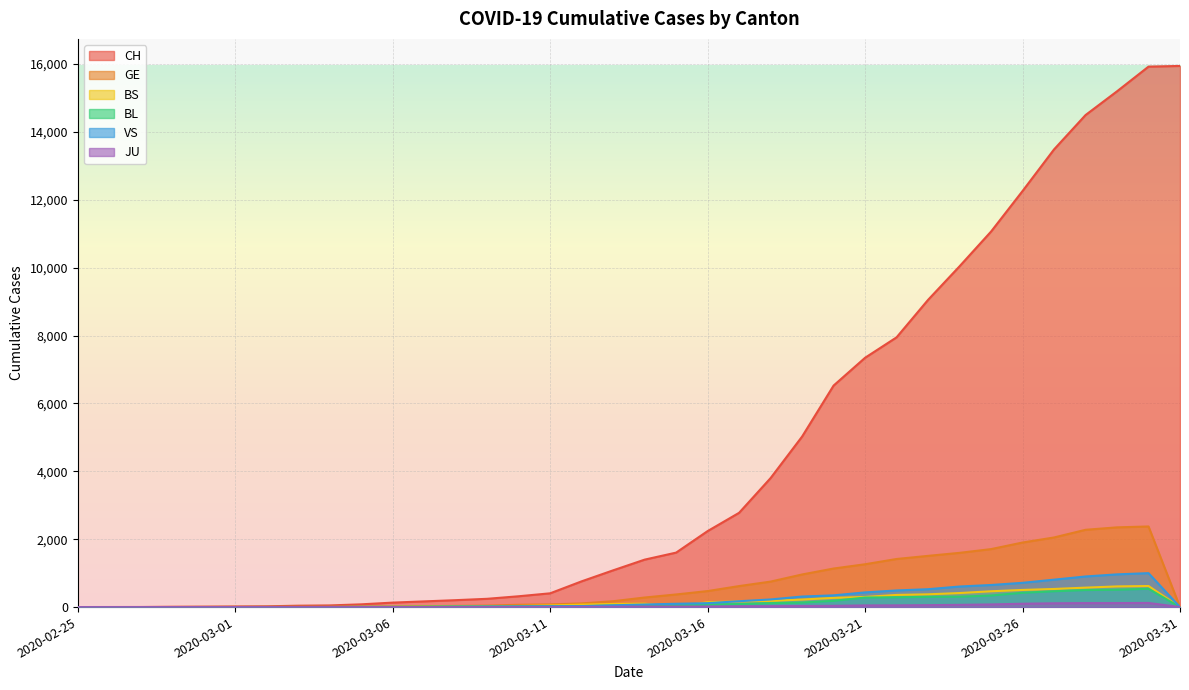

How many times do BS and VS cross each other?

4